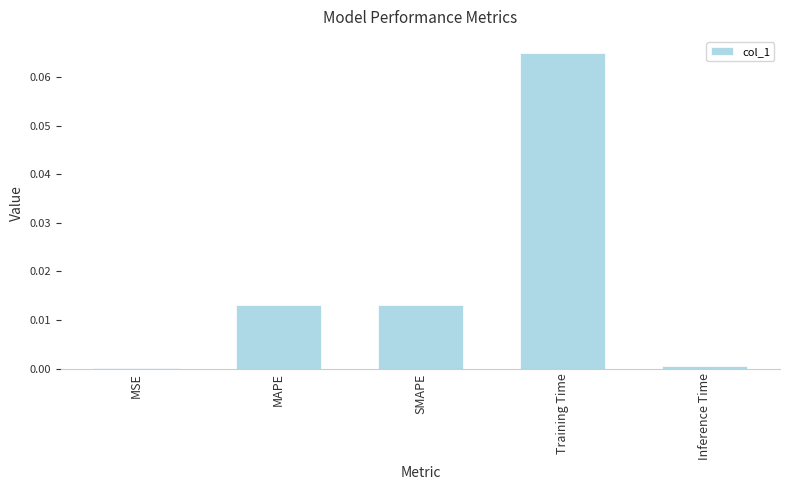

Which has a higher value, MAPE or MSE?

MAPE